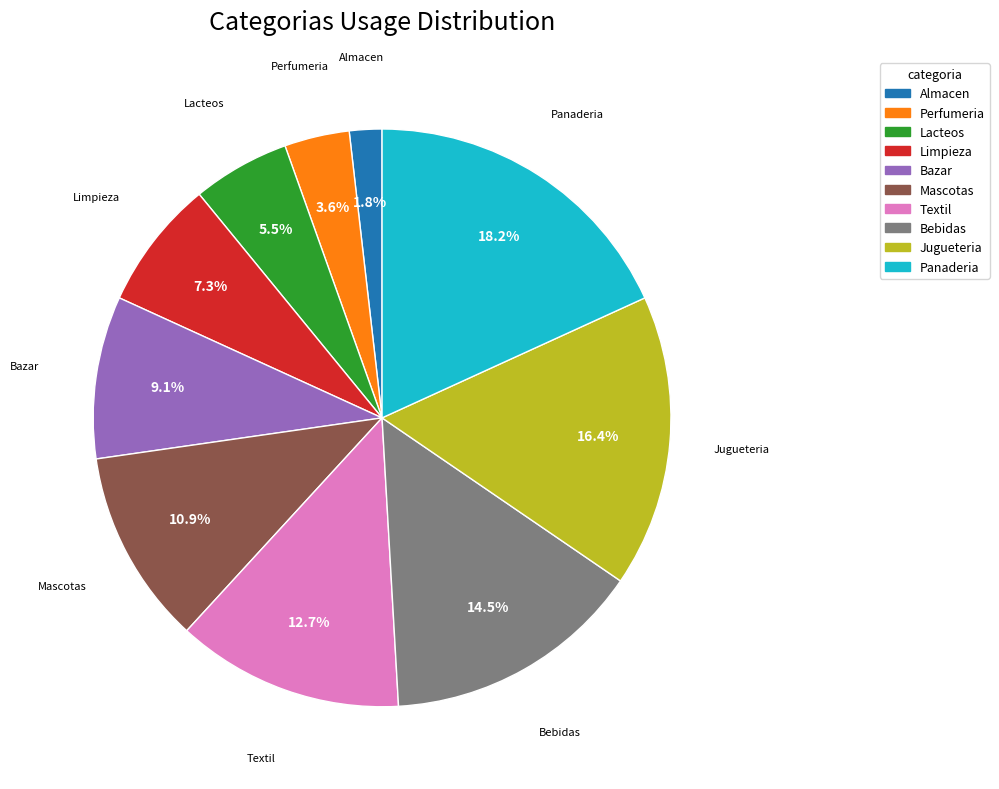

To the nearest percent, what is the average slice percentage?

10%